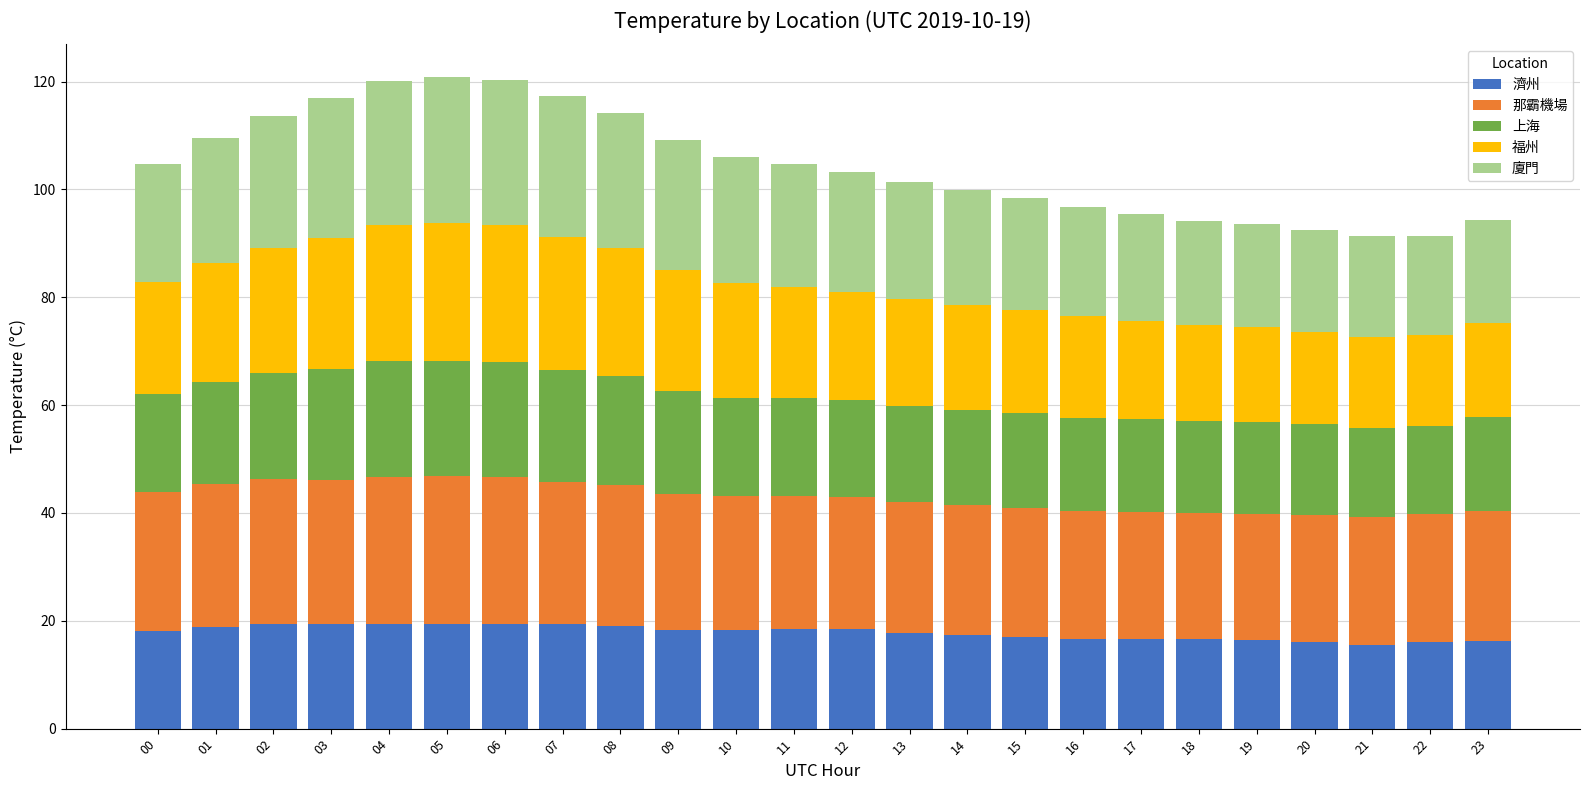

What is the highest value of the 濟州 series?

19.5